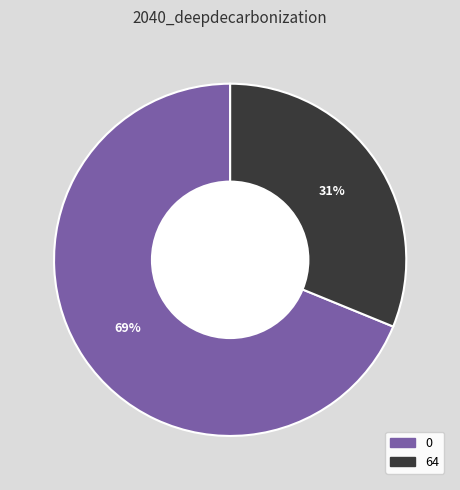

To the nearest percent, what percentage of the pie is 64?

31%